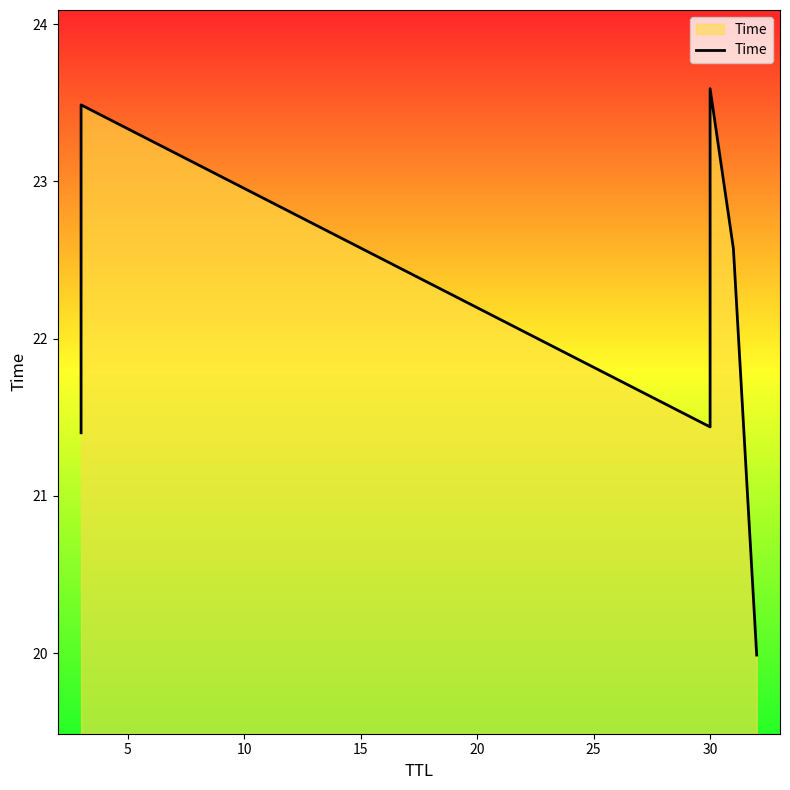

Read the value at 5.

23.5